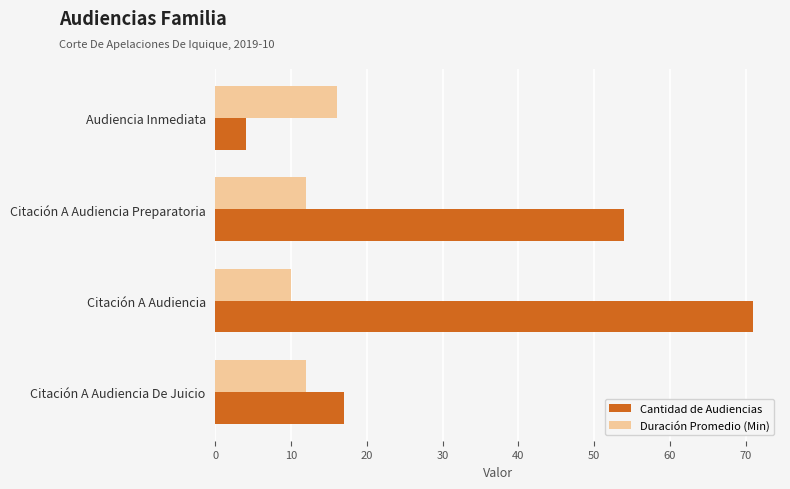

What are all the series names shown in the legend?

Cantidad de Audiencias, Duración Promedio (Min)